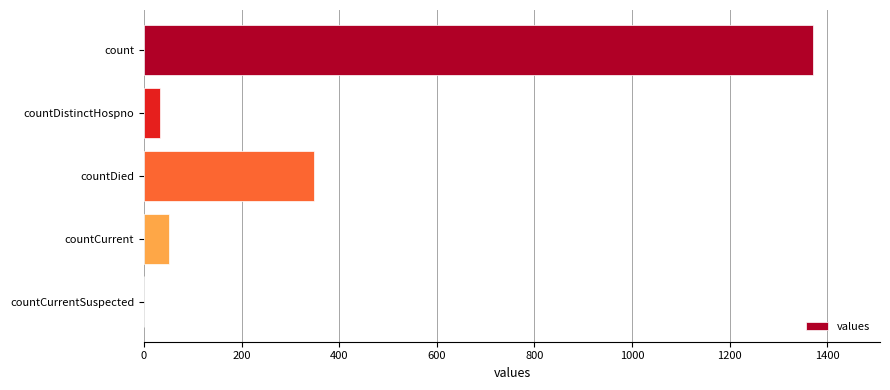

Which has a higher value, count or countCurrent?

count